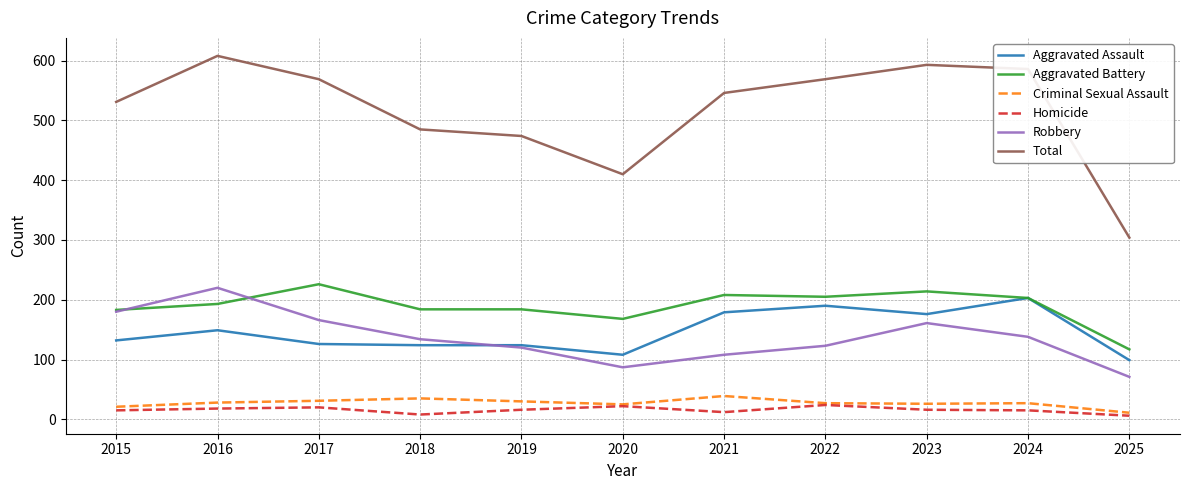

True or false: Criminal Sexual Assault and Aggravated Assault cross at least once.

False